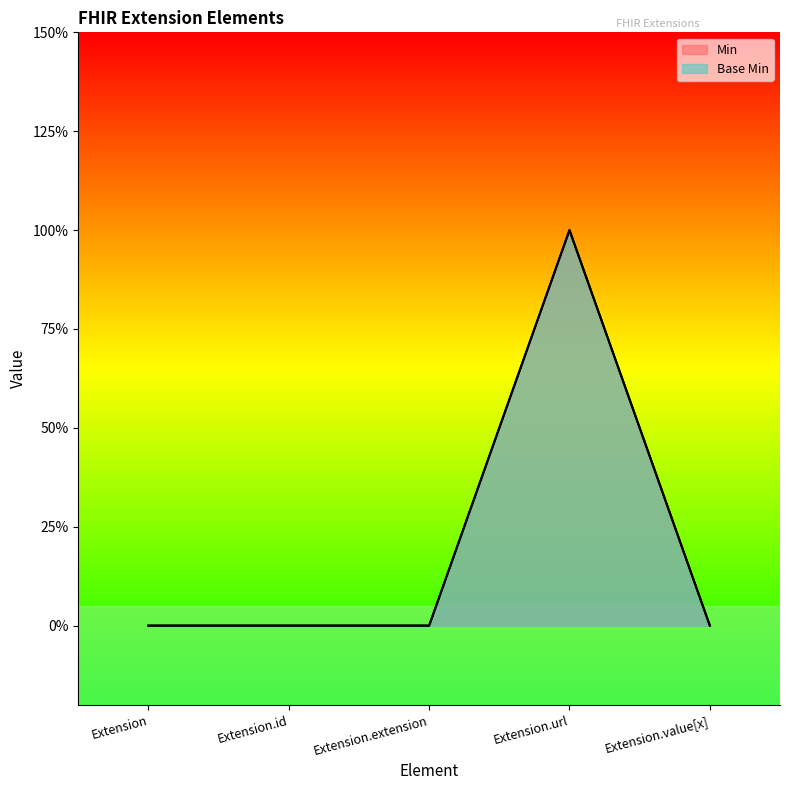

Between Extension.extension and Extension.value[x], which series saw the biggest shift?

Min